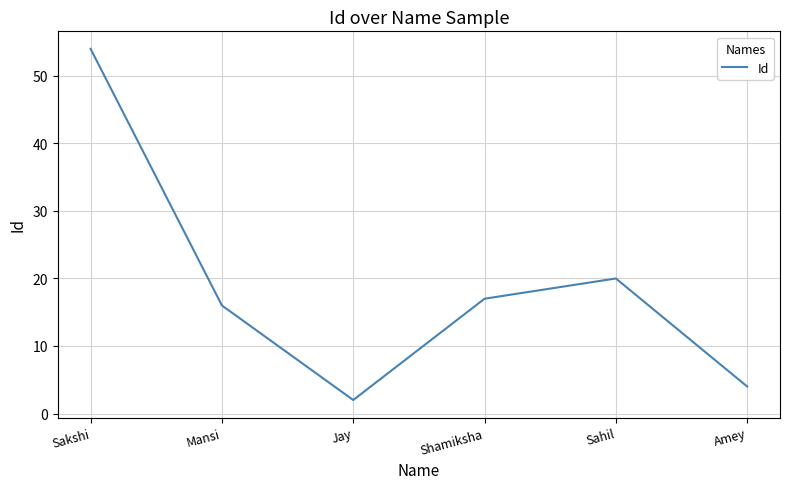

At which category does the chart reach its peak across all series?

Sakshi